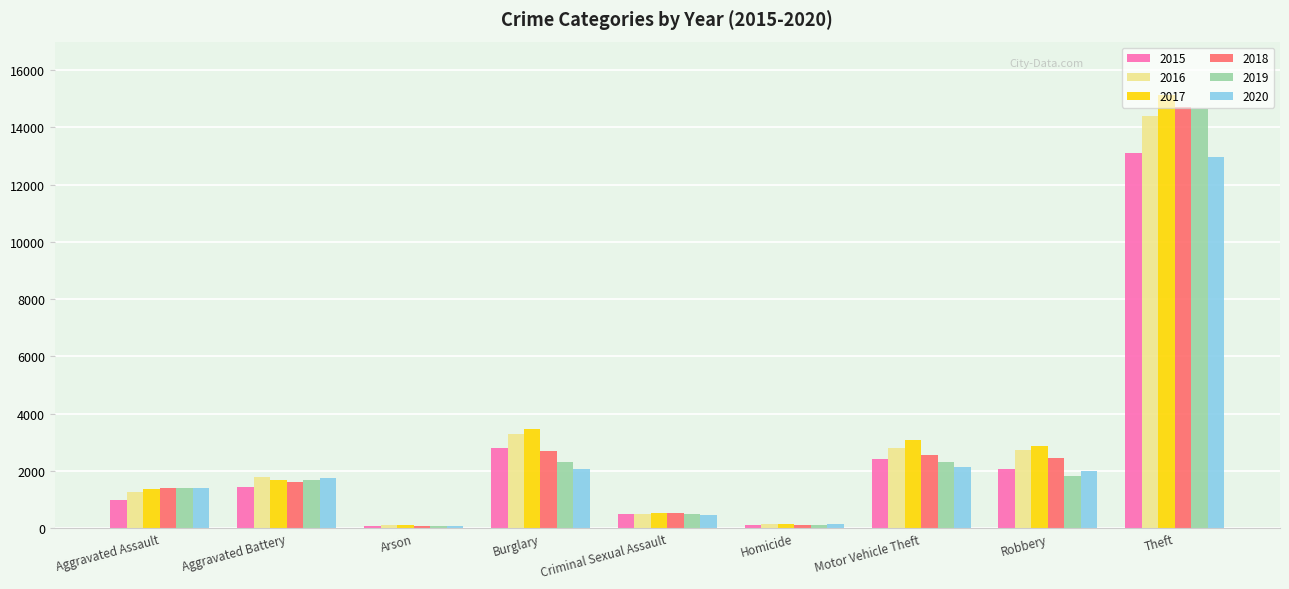

At which category is the sum across all series the highest?

Theft